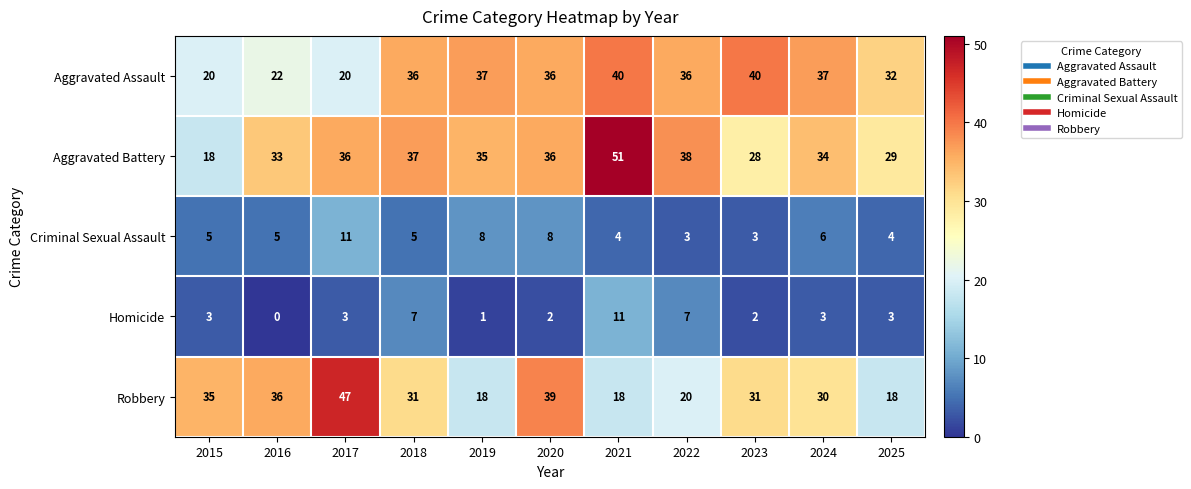

How many distinct data groups are displayed?

5